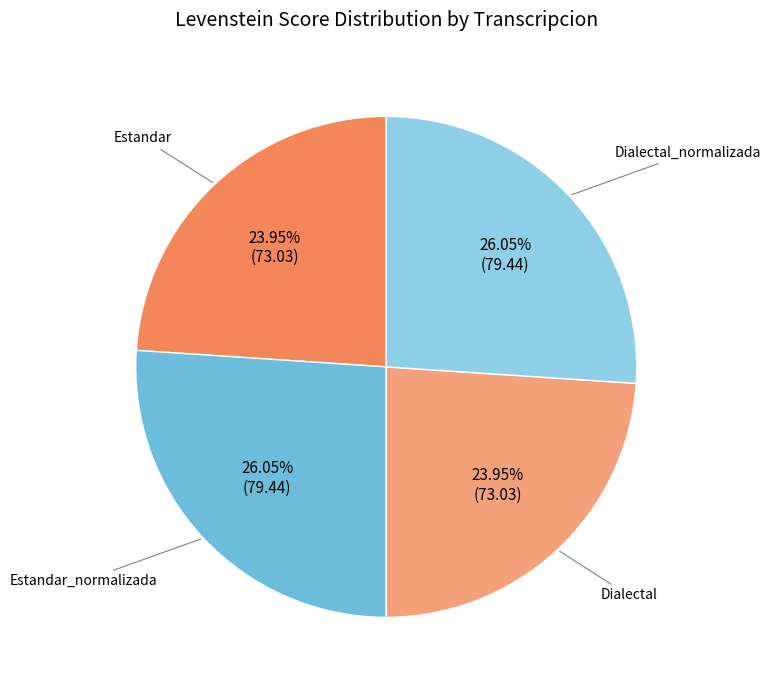

Is it true that Dialectal_normalizada is 26% of the pie?

True